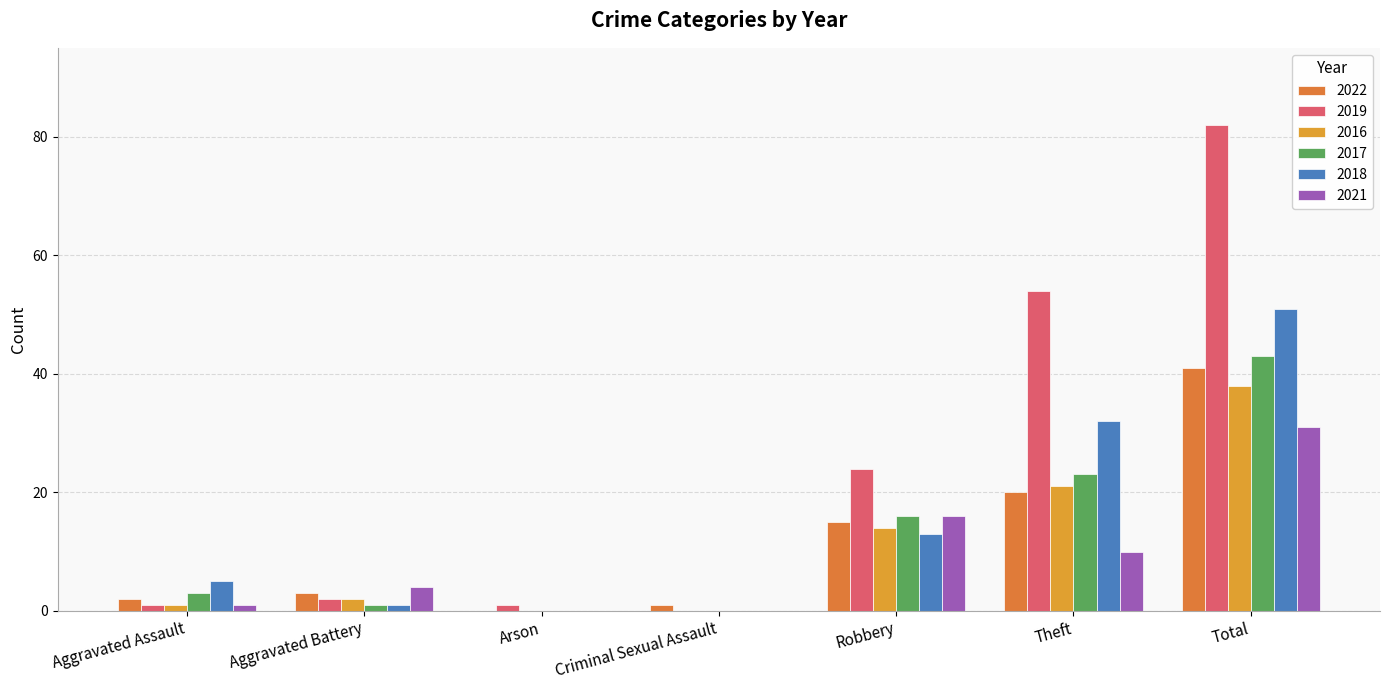

Which category has the lowest value across all series?

Arson